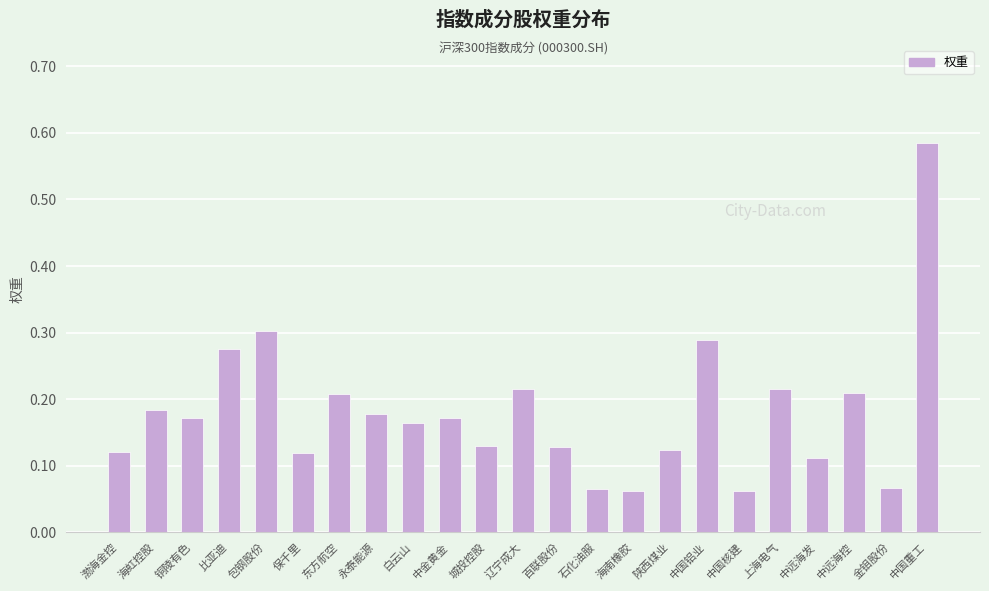

Are the bars grouped side by side (vs. stacked)?

No